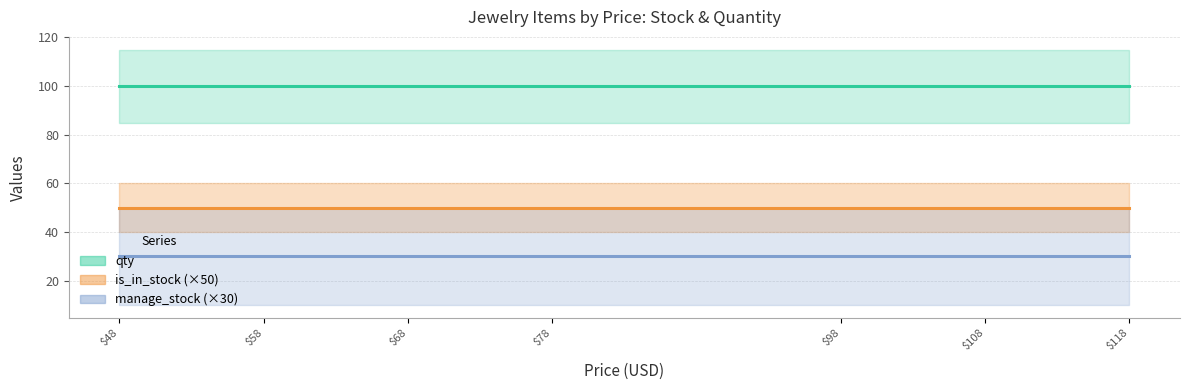

Does the chart have visible grid lines?

Yes